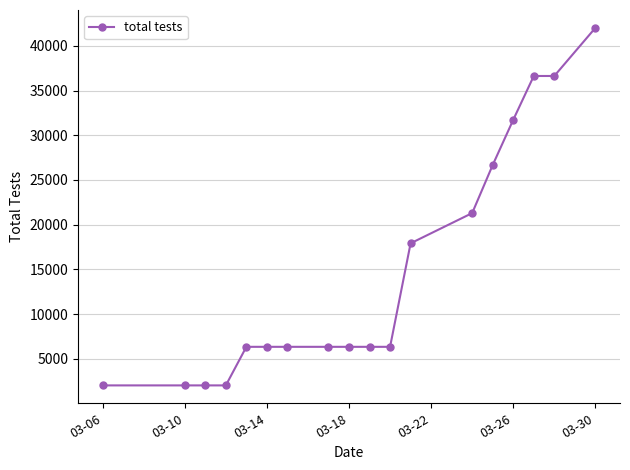

What is the greatest value displayed?

42028